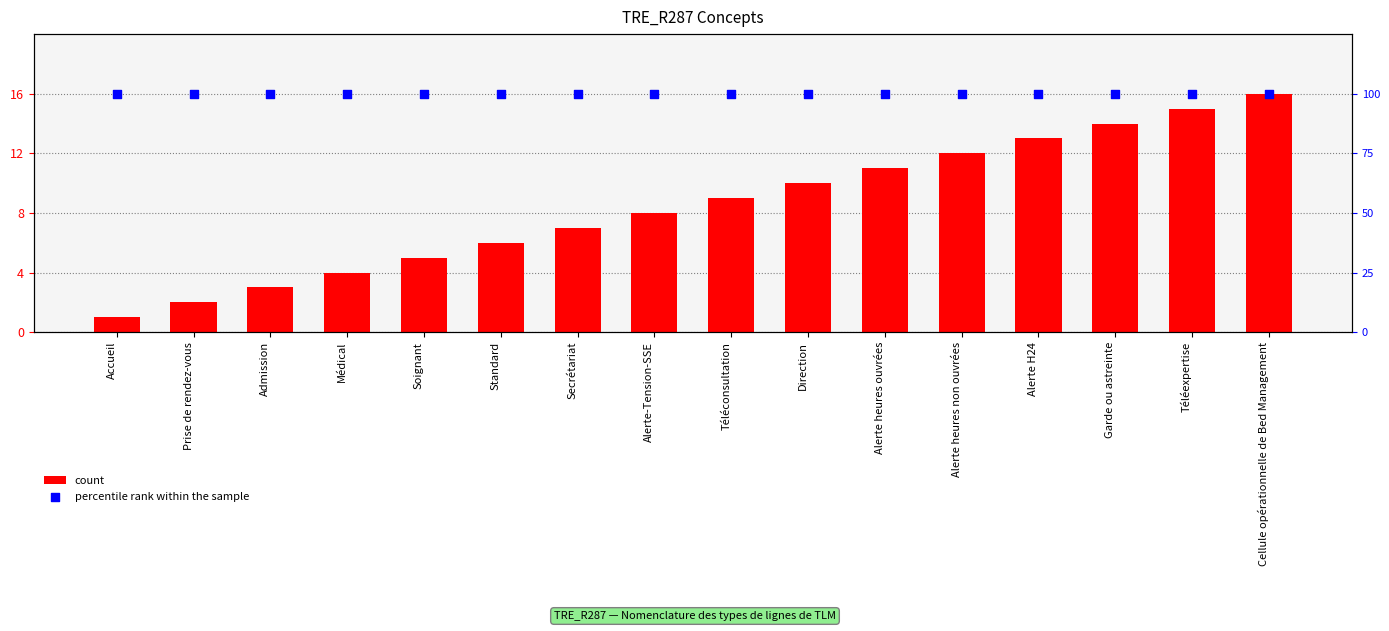

At how many categories does at least one series exceed 69?

16